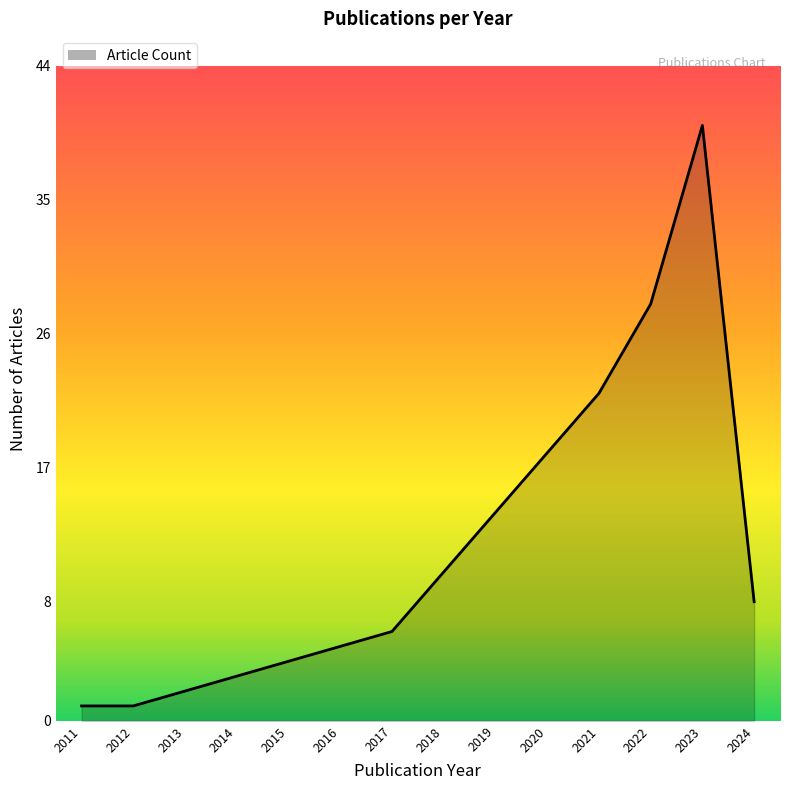

What is the difference between the maximum and minimum values?

39